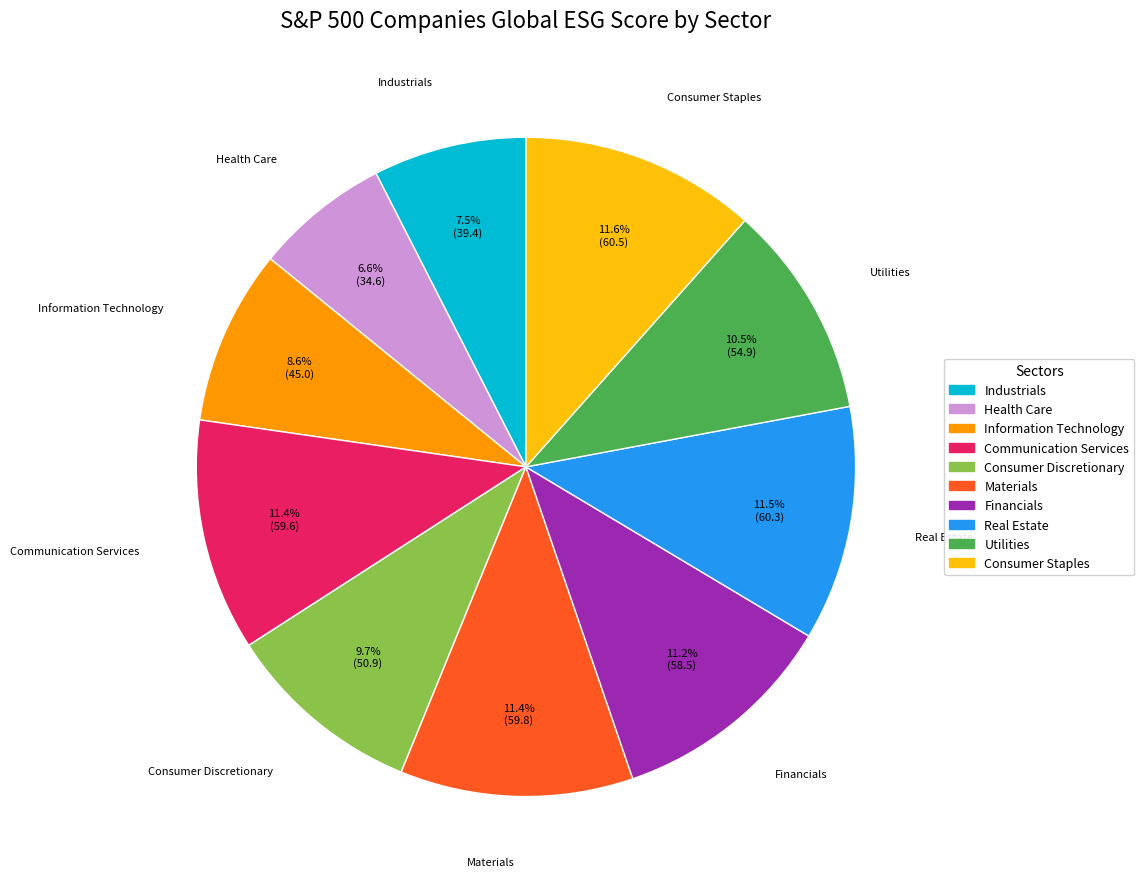

How many slices are in this pie chart?

10